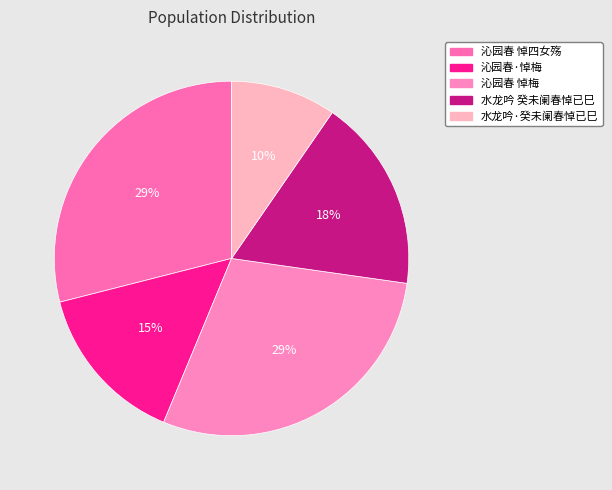

To the nearest percent, what is the difference between the 水龙吟·癸未阑春悼已巳 and 沁园春·悼梅 slice percentages?

5%